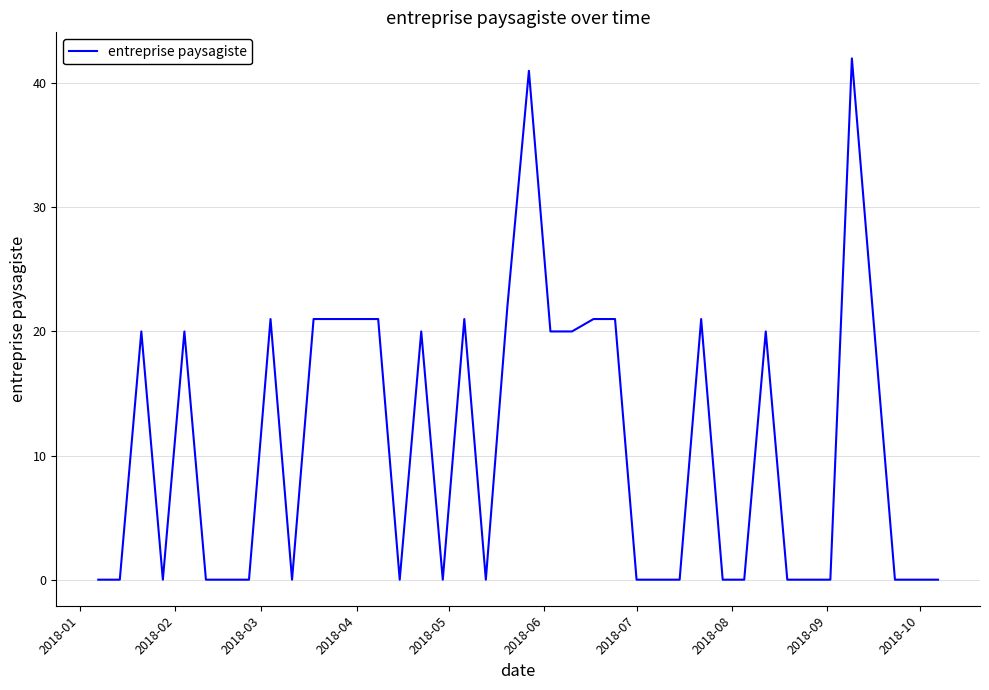

What is the maximum value shown in the chart?

42